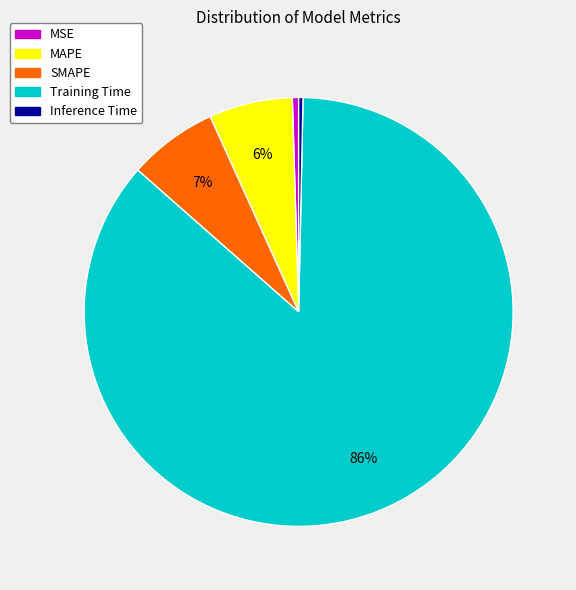

Which slice is the largest?

Training Time